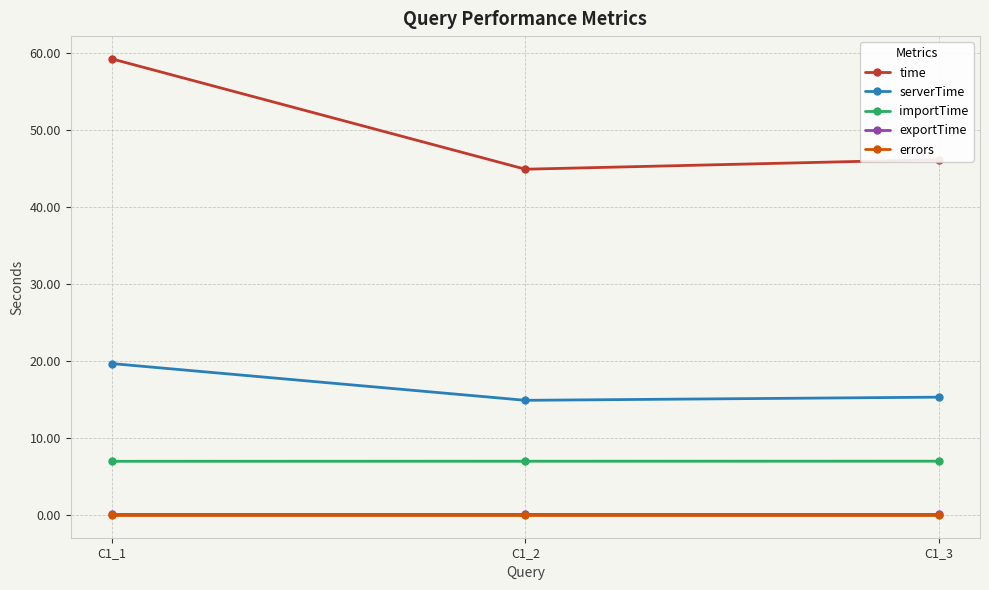

What is the maximum value for time?

59.3